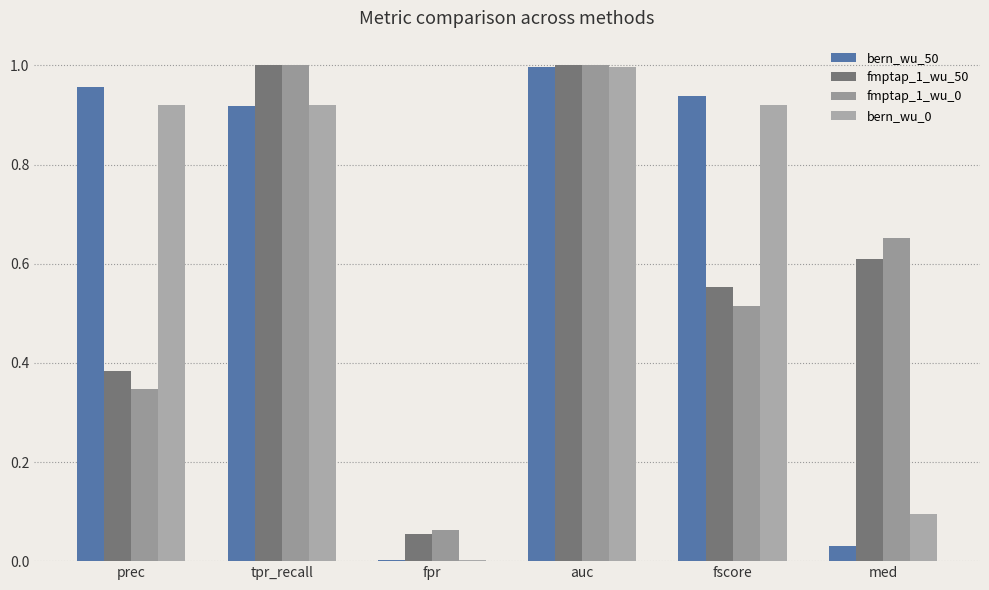

Which series changed the most between fscore and med?

bern_wu_50